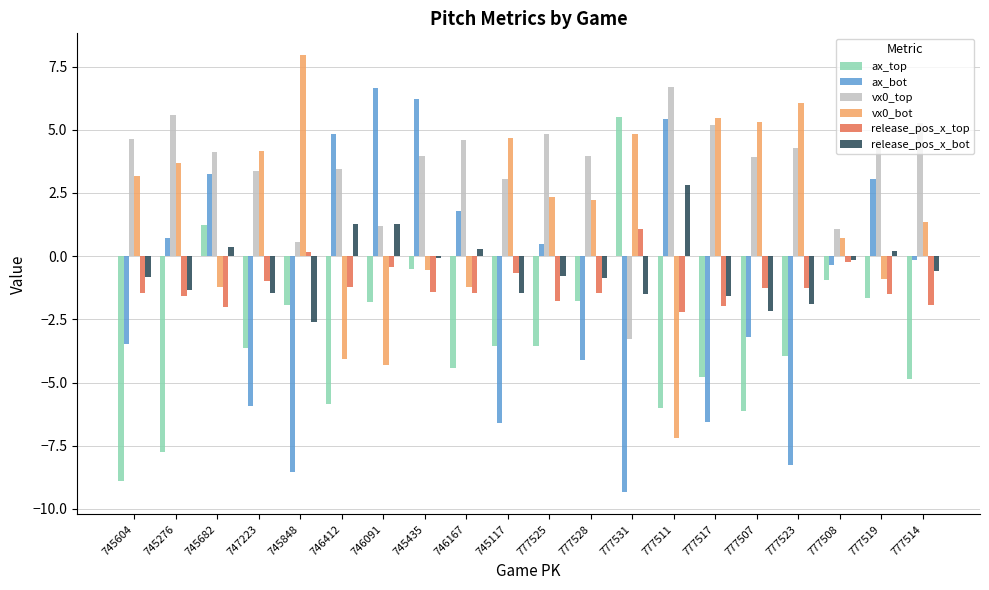

How many values in release_pos_x_top are below zero?

18